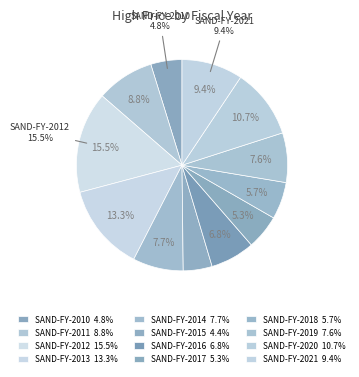

To the nearest percent, what is the average slice percentage?

8%